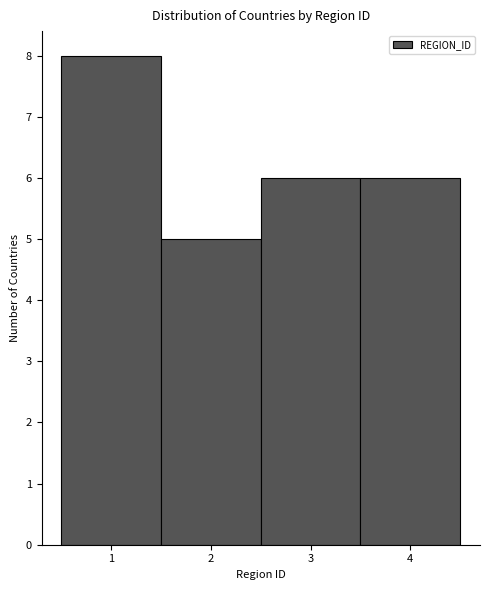

Reading left to right, list every bar in this chart as the range it spans on the x-axis followed by its height. The values are not printed on the chart, so give them approximately, as read against the axis.

0.5 to 1.5: 8
1.5 to 2.5: 5
2.5 to 3.5: 6
3.5 to 4.5: 6